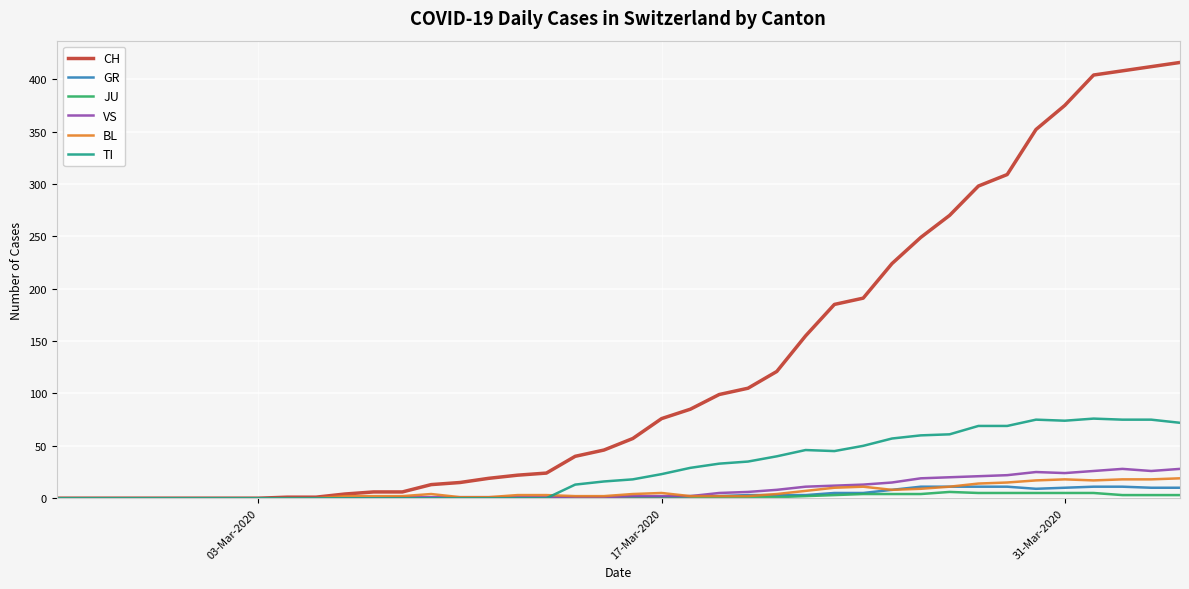

What is the maximum value for BL?

19